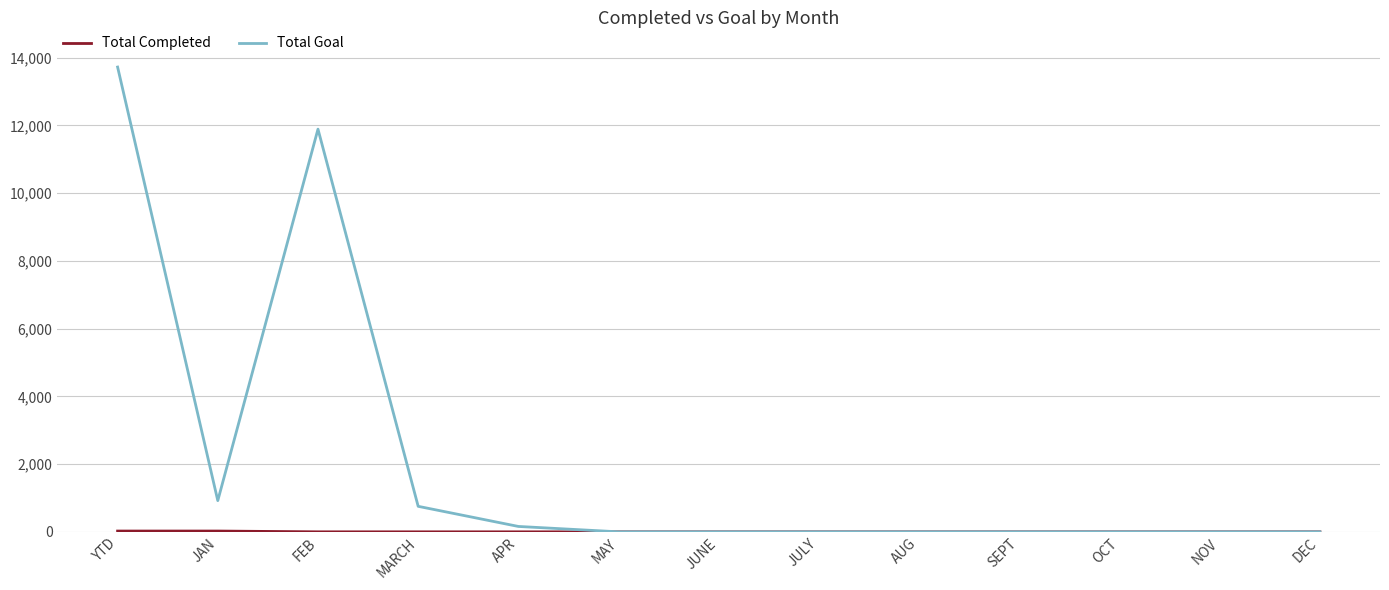

In Total Goal, how many points are higher than both neighbors (excluding endpoints)?

1